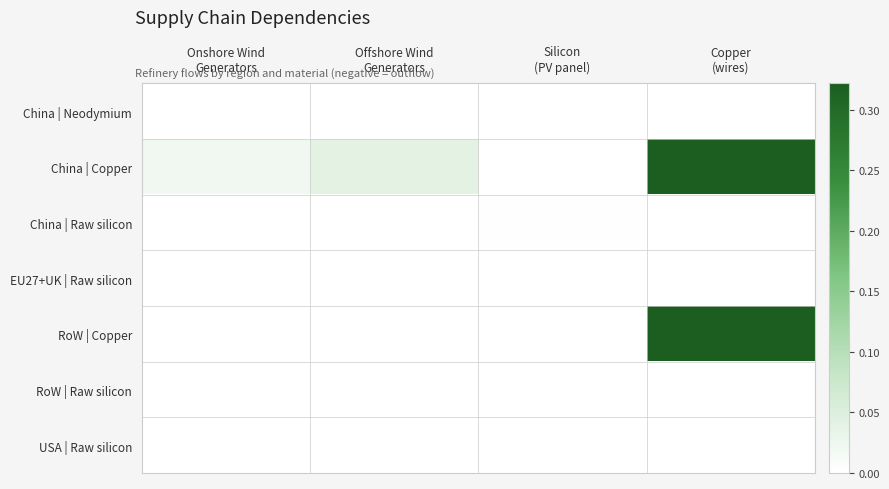

At which category does the chart reach its peak across all series?

Copper
(wires)